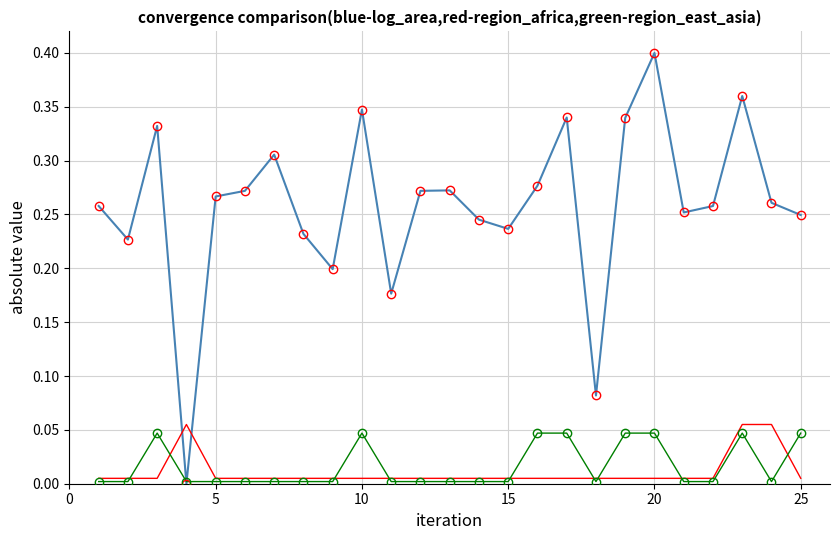

In log_area, how many points are lower than both neighbors (excluding endpoints)?

7